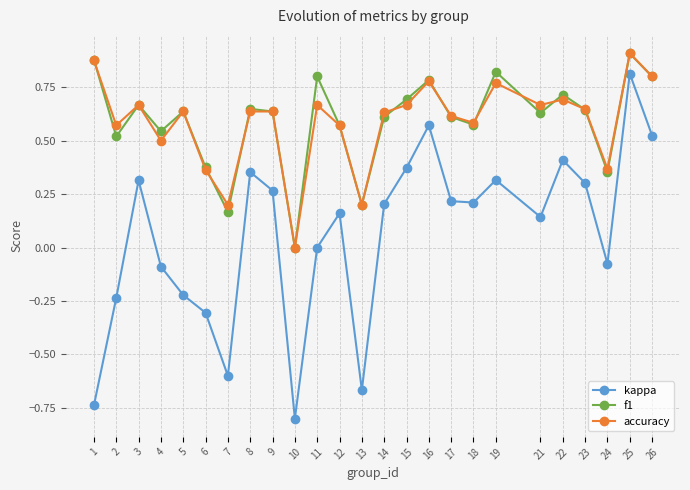

Rank the series at 4 from highest to lowest value.

f1, accuracy, kappa